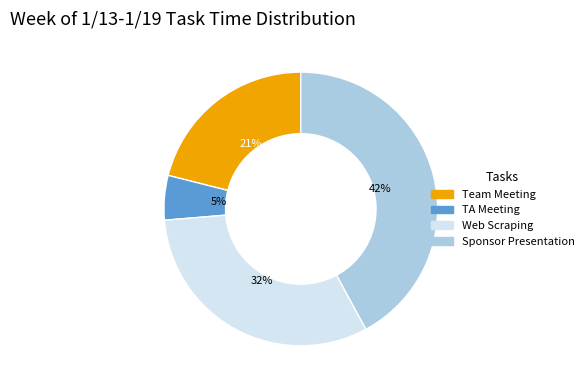

How many segments does this pie chart have?

4